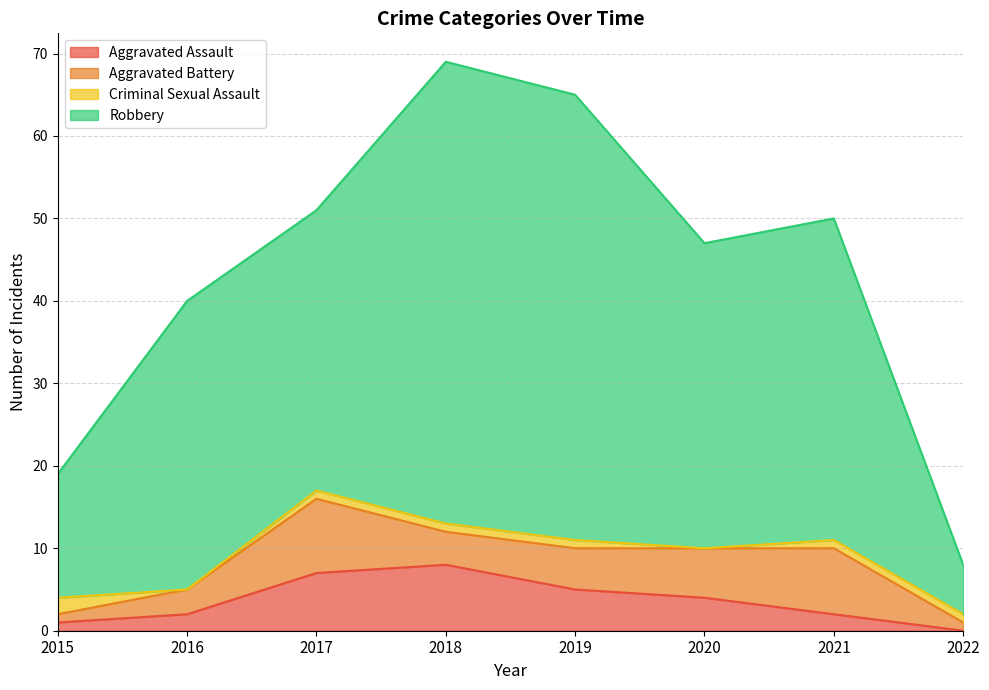

What is the total value across all series at 2020?

47